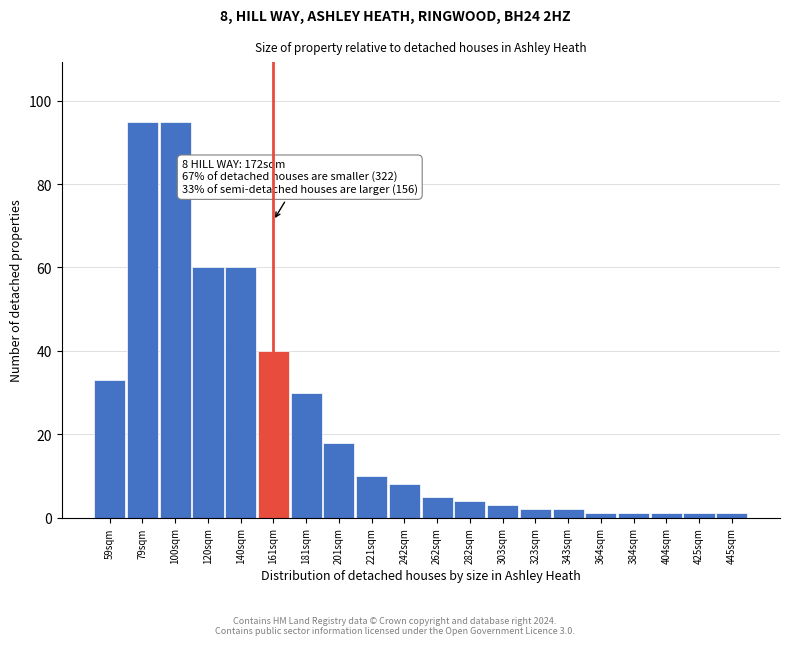

Reading right to left, extract all data points from this chart.

1	1	1	1	1	2	2	3	4	5	8	10	18	30	40	60	60	95	95	33